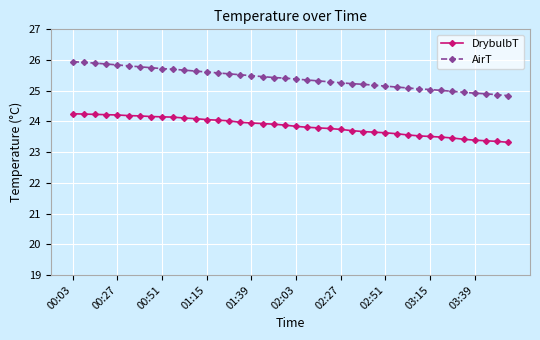

What is the value of the DrybulbT point at the 11th from the left?

24.1